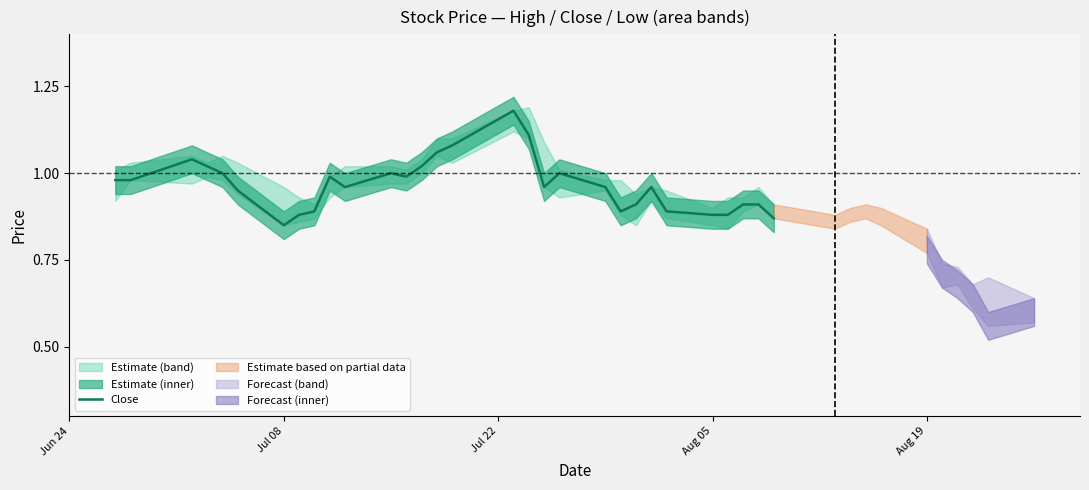

What is the greatest value displayed?

1.2